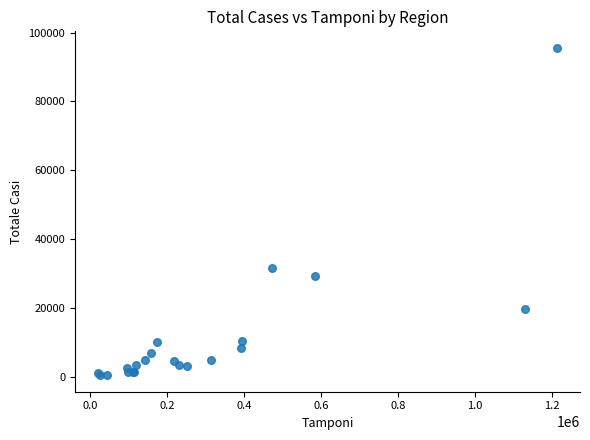

What Y value in the scatter plot is closest to 47995?

31545